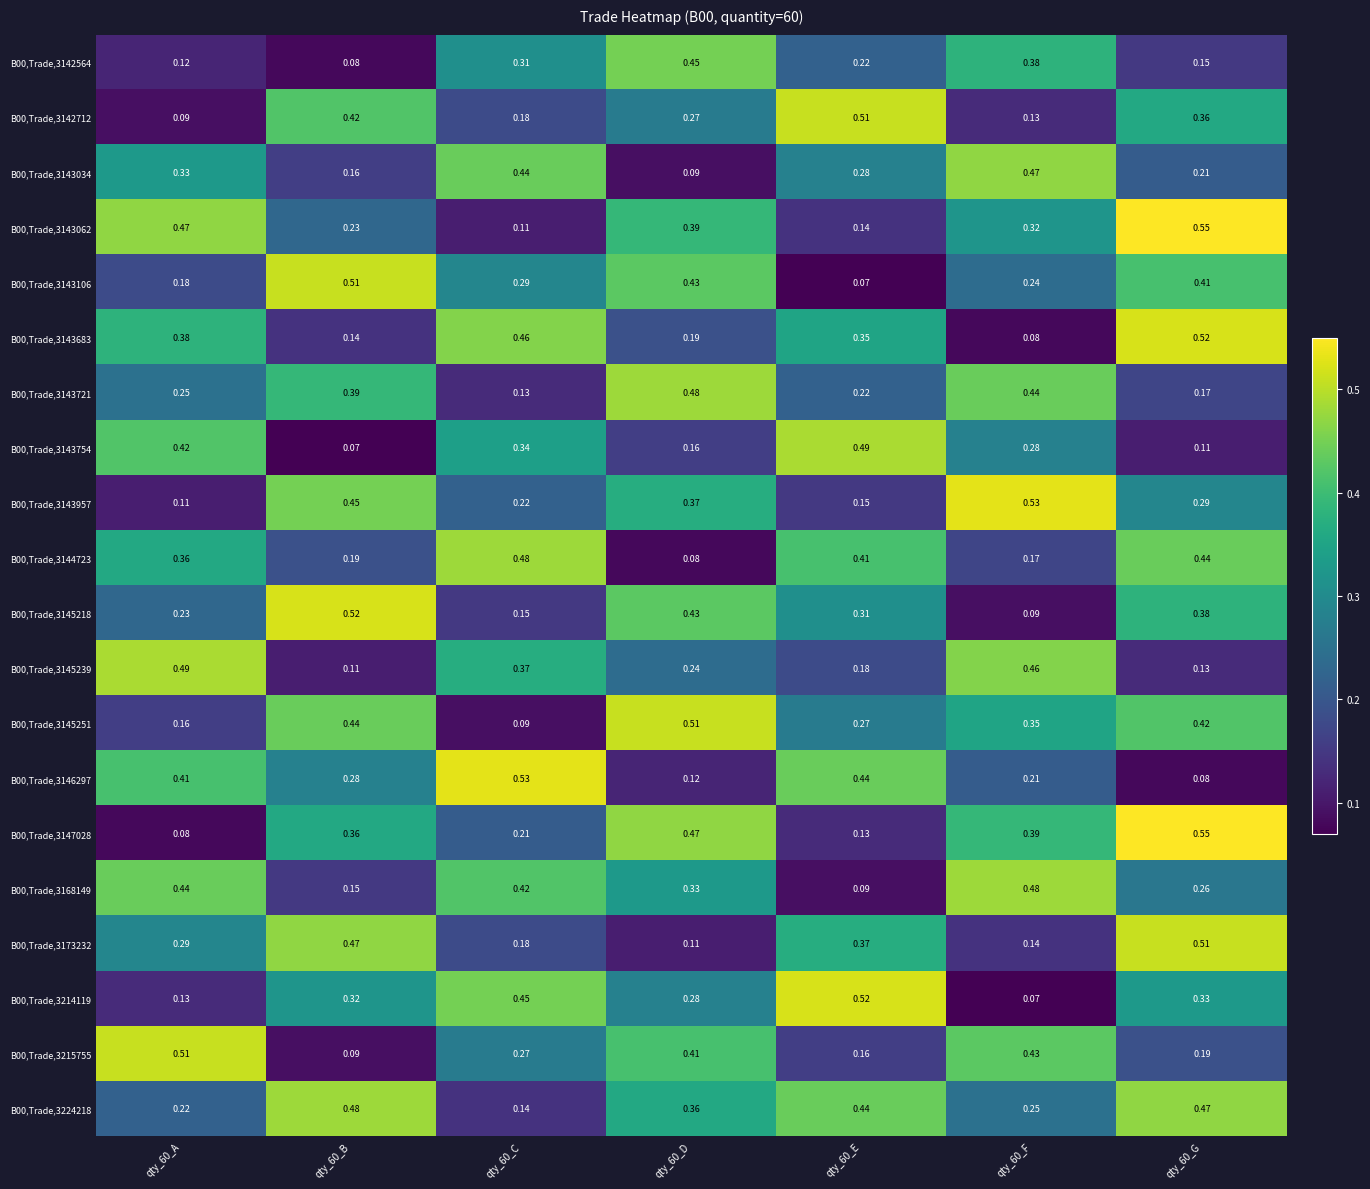

How many categories are shown in the chart?

7